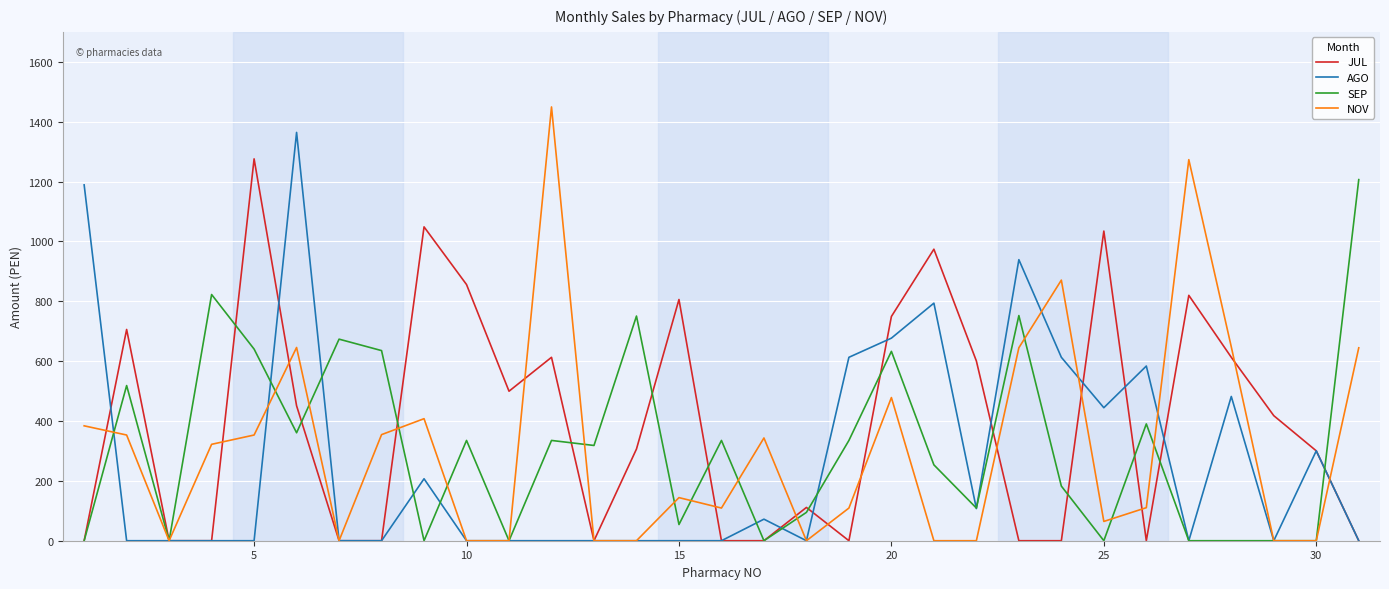

Which series has the widest spread of values?

NOV